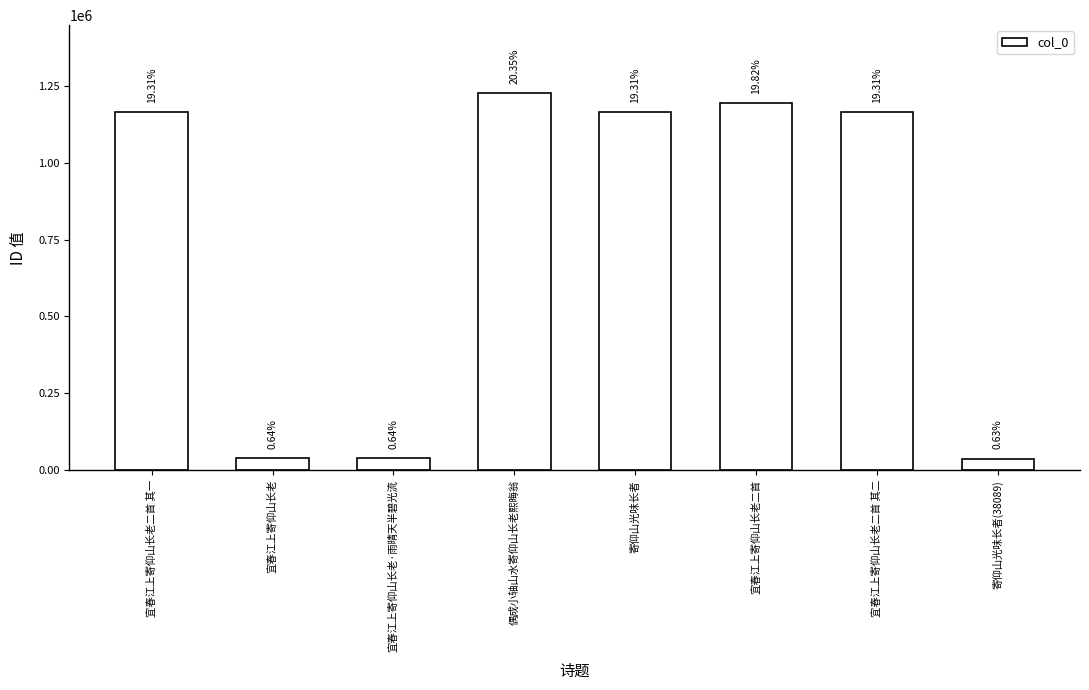

What is the greatest value displayed?

1226158